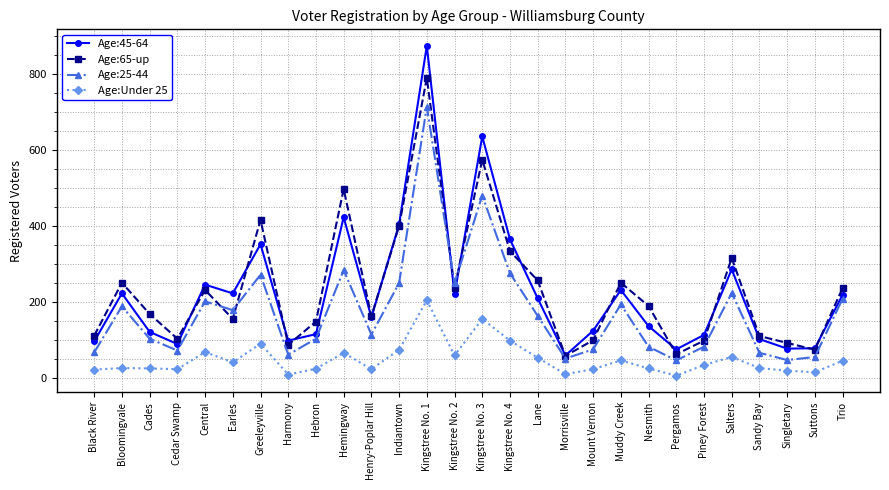

At which category is the sum across all series the highest?

Kingstree No. 1